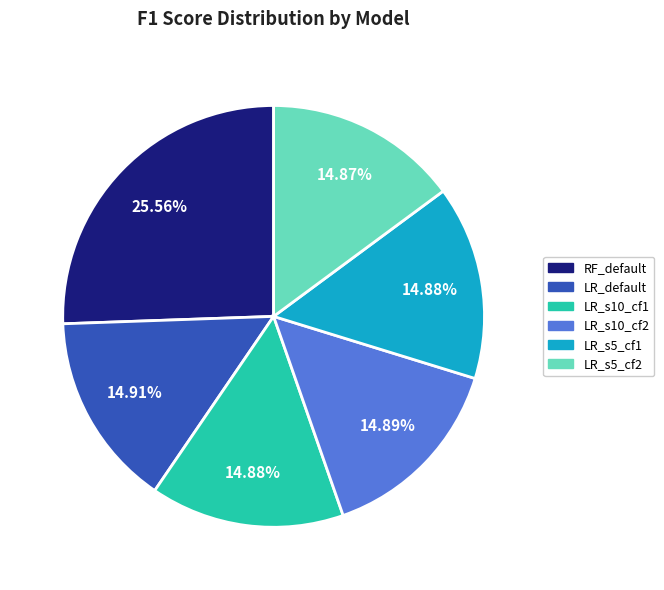

What is the largest slice in the pie chart?

RF_default